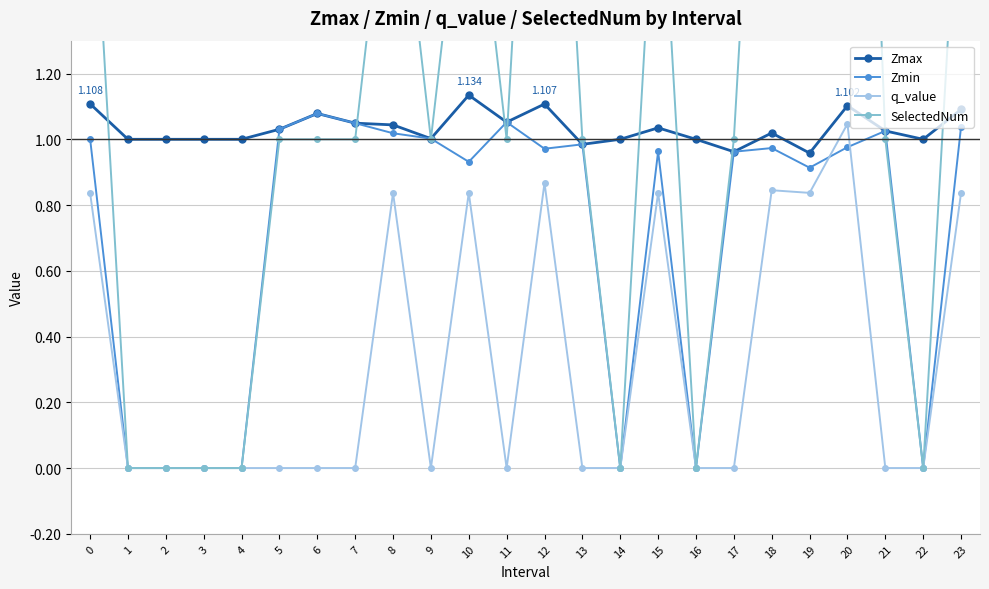

Reading right to left, what are all the values shown in this chart?

Zmax: 23=1.1	22=1.0	21=1.0	20=1.1	19=1.0	18=1.0	17=1.0	16=1.0	15=1.0	14=1.0	13=1.0	12=1.1	11=1.1	10=1.1	9=1.0	8=1.0	7=1.0	6=1.1	5=1.0	4=1.0	3=1.0	2=1.0	1=1.0	0=1.1
Zmin: 23=1.0	22=0.0	21=1.0	20=1.0	19=0.9	18=1.0	17=1.0	16=0.0	15=1.0	14=0.0	13=1.0	12=1.0	11=1.1	10=0.9	9=1.0	8=1.0	7=1.0	6=1.1	5=1.0	4=0.0	3=0.0	2=0.0	1=0.0	0=1.0
q_value: 23=0.8	22=0.0	21=-0.0	20=1.0	19=0.8	18=0.8	17=-0.0	16=0.0	15=0.8	14=0.0	13=-0.0	12=0.9	11=-0.0	10=0.8	9=-0.0	8=0.8	7=-0.0	6=-0.0	5=-0.0	4=0.0	3=0.0	2=0.0	1=0.0	0=0.8
SelectedNum: 23=2.0	22=0.0	21=1.0	20=4.0	19=2.0	18=3.0	17=1.0	16=0.0	15=2.0	14=0.0	13=1.0	12=3.0	11=1.0	10=2.0	9=1.0	8=2.0	7=1.0	6=1.0	5=1.0	4=0.0	3=0.0	2=0.0	1=0.0	0=2.0